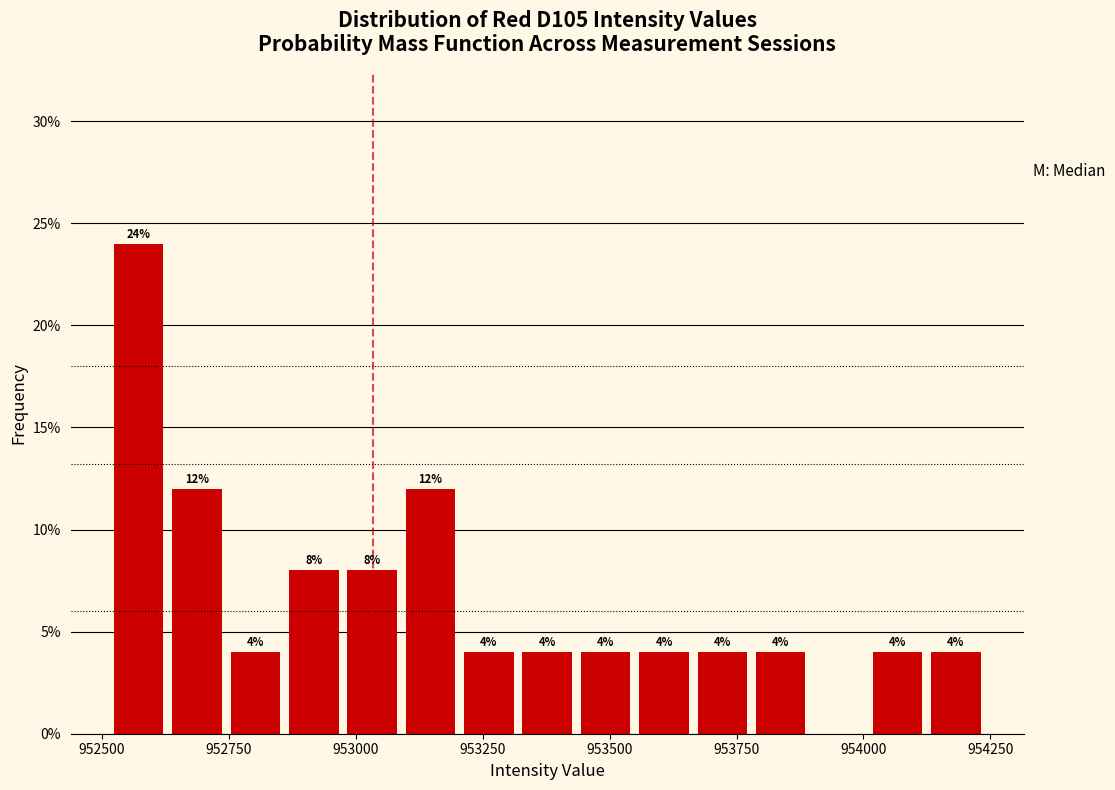

Around what value on the x-axis is the tallest bar? Give the approximate position of its centre, as read against the axis.

952550